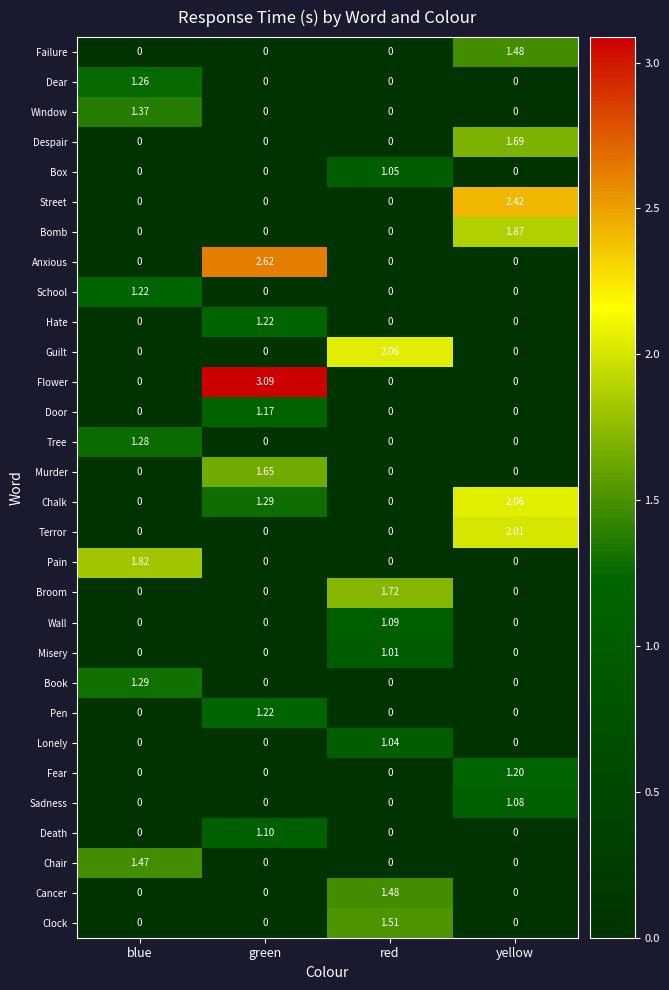

Between yellow and red, which is larger?

yellow